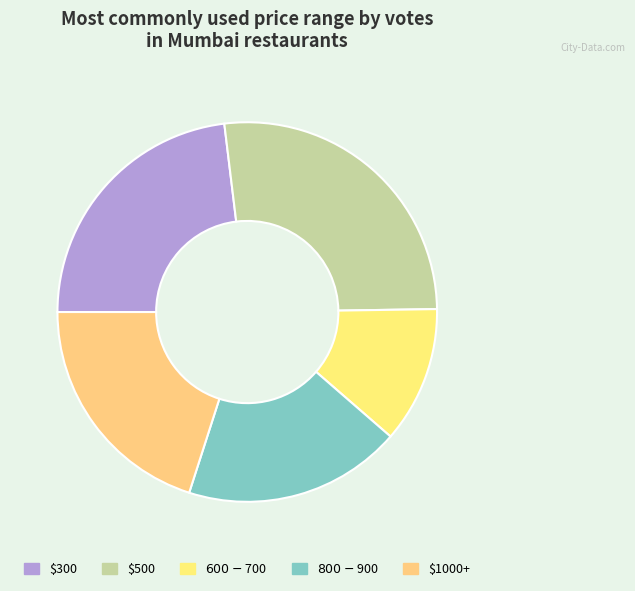

Which category has the smallest portion of the pie?

$600-$700